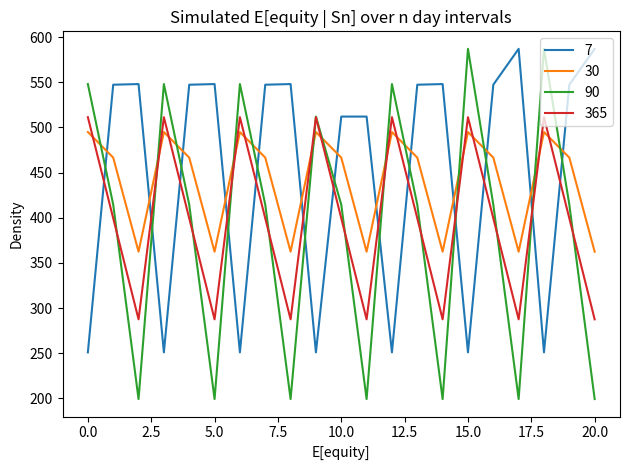

Which series ends up on top after the final intersection of 30 and 90?

30